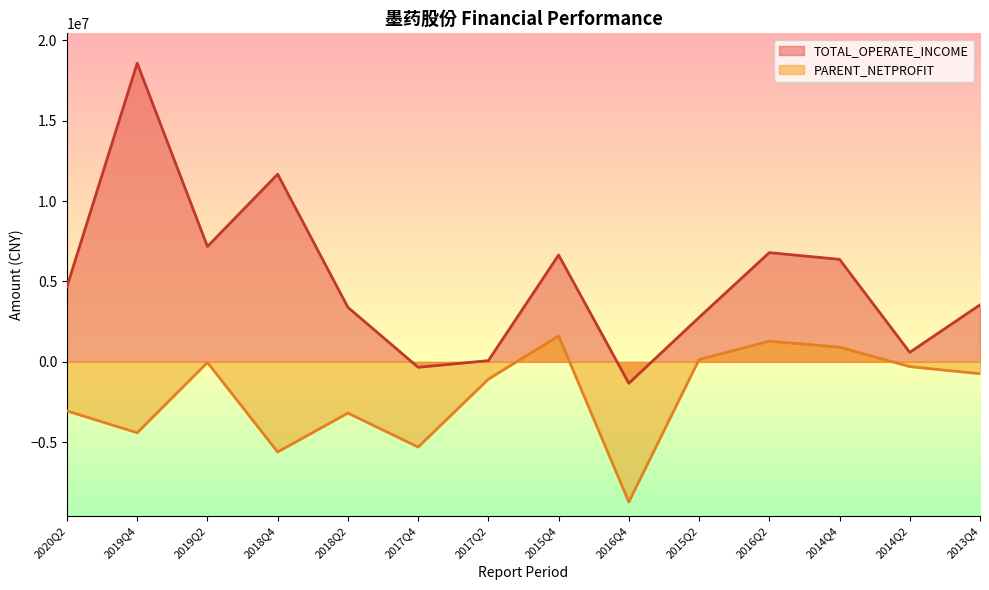

Count the number of data series in this chart.

2